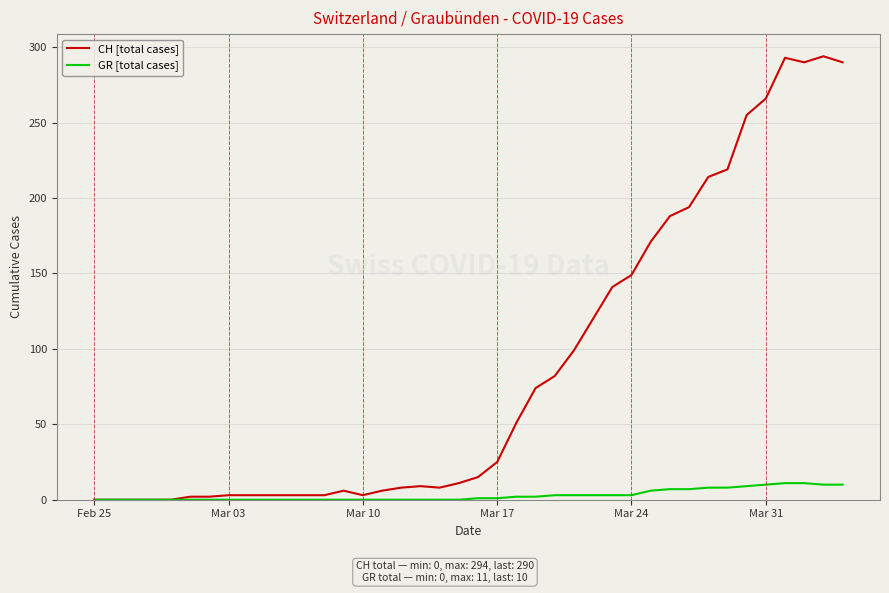

List the series in order of their peak value, lowest first.

GR [total cases], CH [total cases]